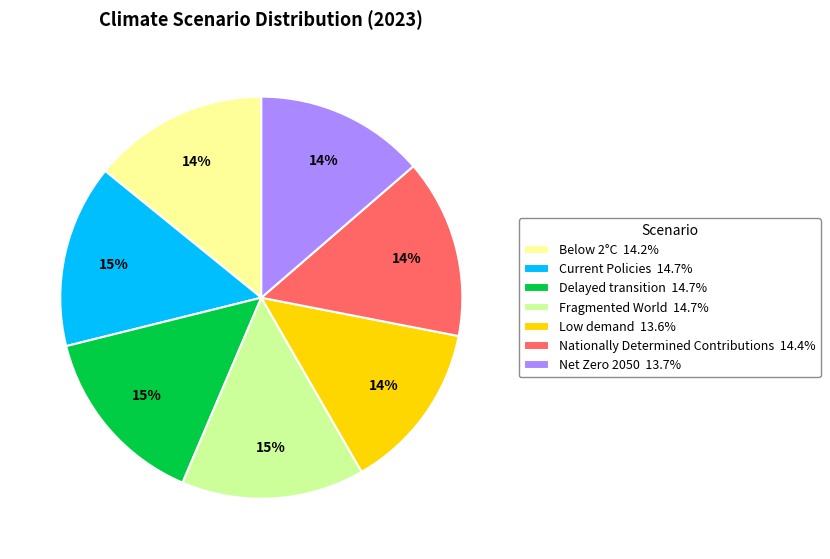

The Low demand slice represents 21% of the pie. True or false?

False